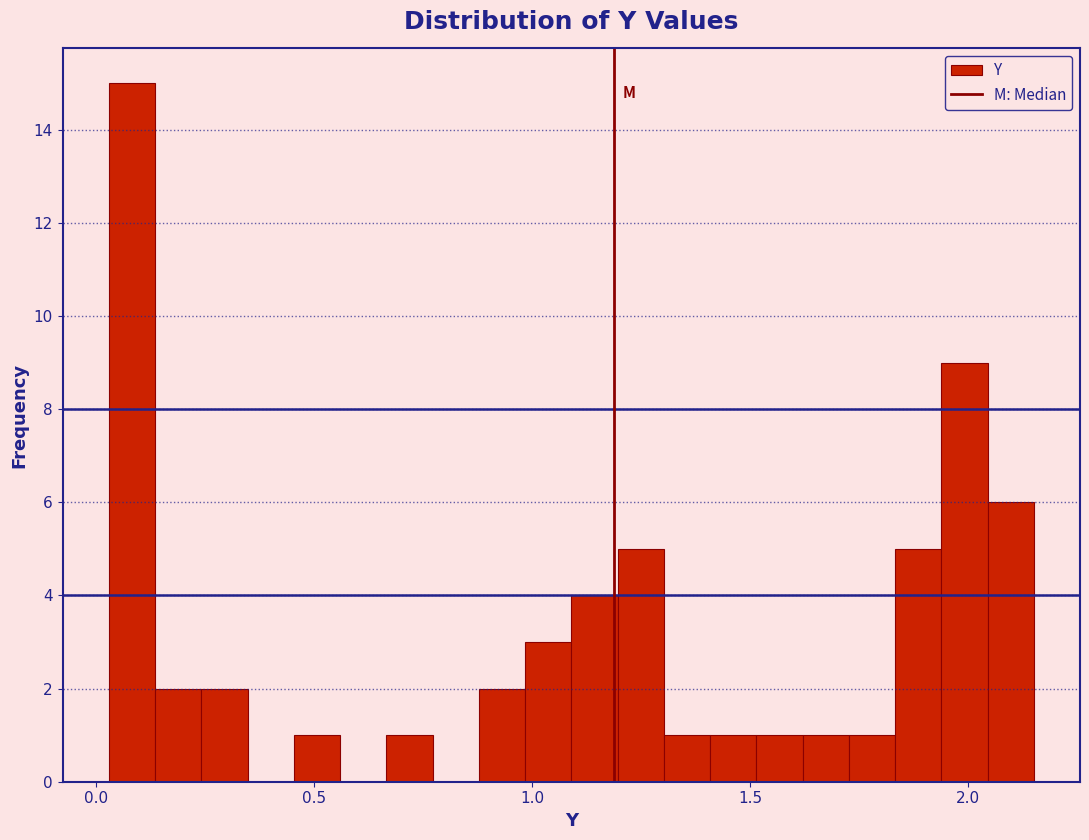

Read against the x-axis, roughly where is the centre of the tallest bar?

0.10